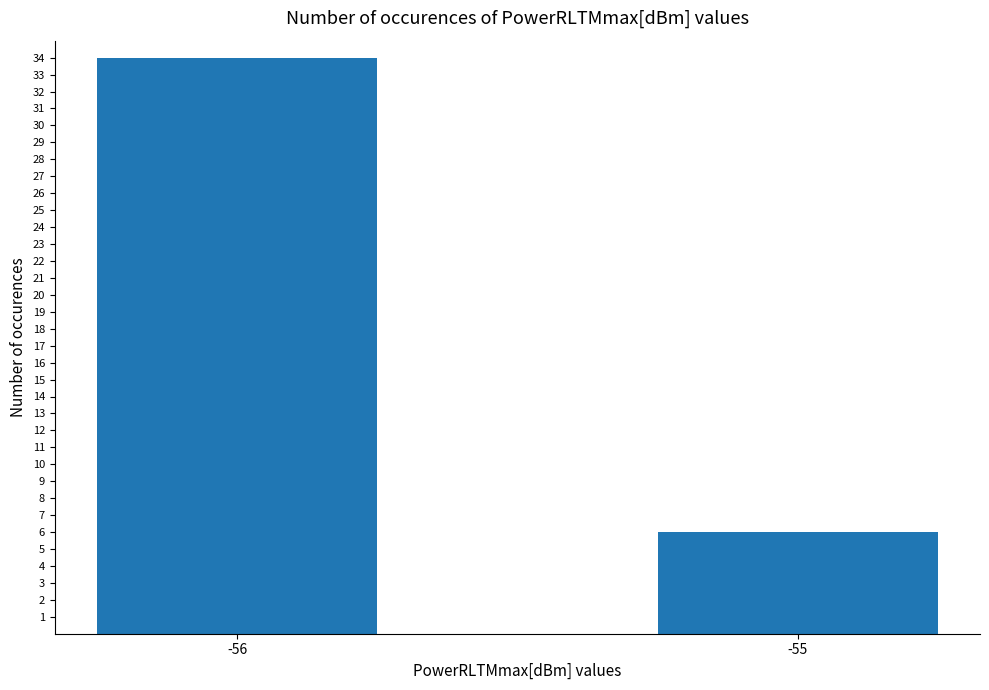

Reading right to left, list all the values displayed in this chart.

-55=6	-56=34